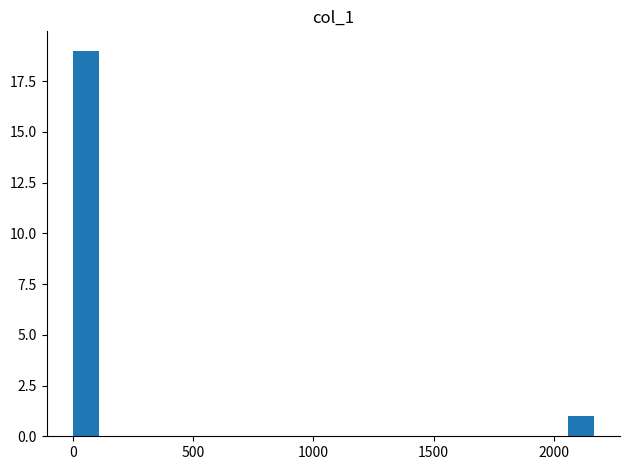

Read against the x-axis, roughly where is the centre of the tallest bar?

50